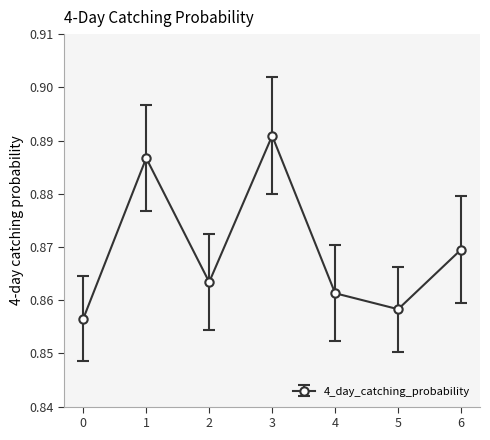

Is it true that the value at 1 is 1.5?

False